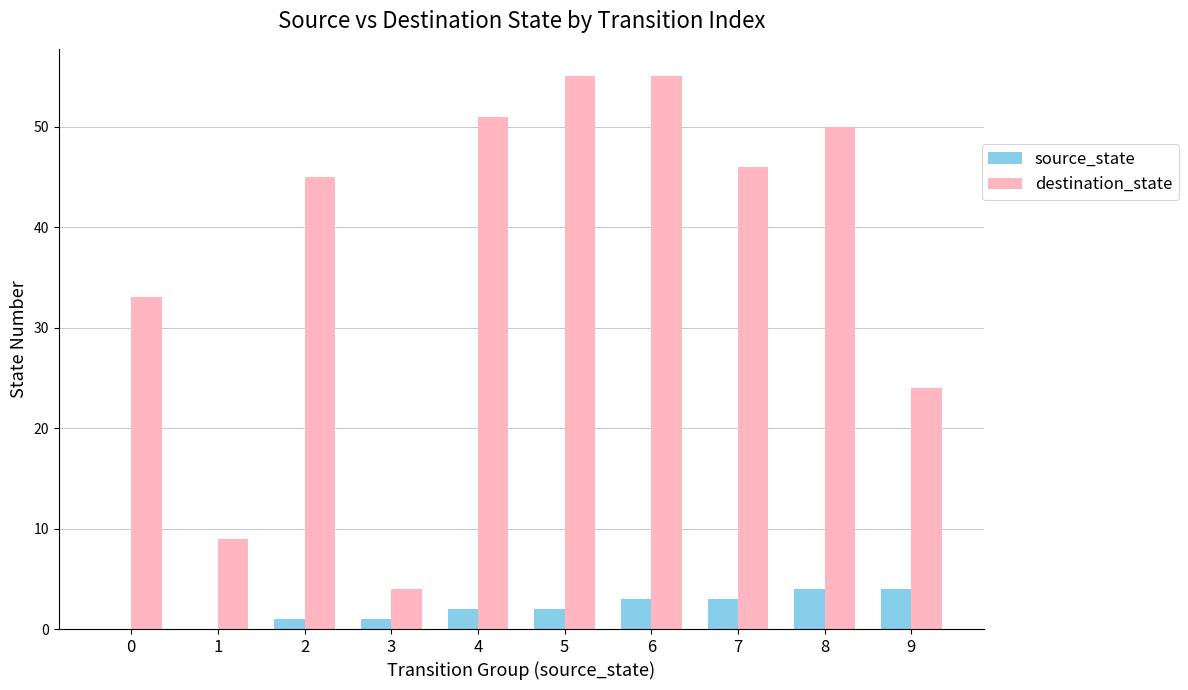

The destination_state series shows 8 at 9. True or false?

False